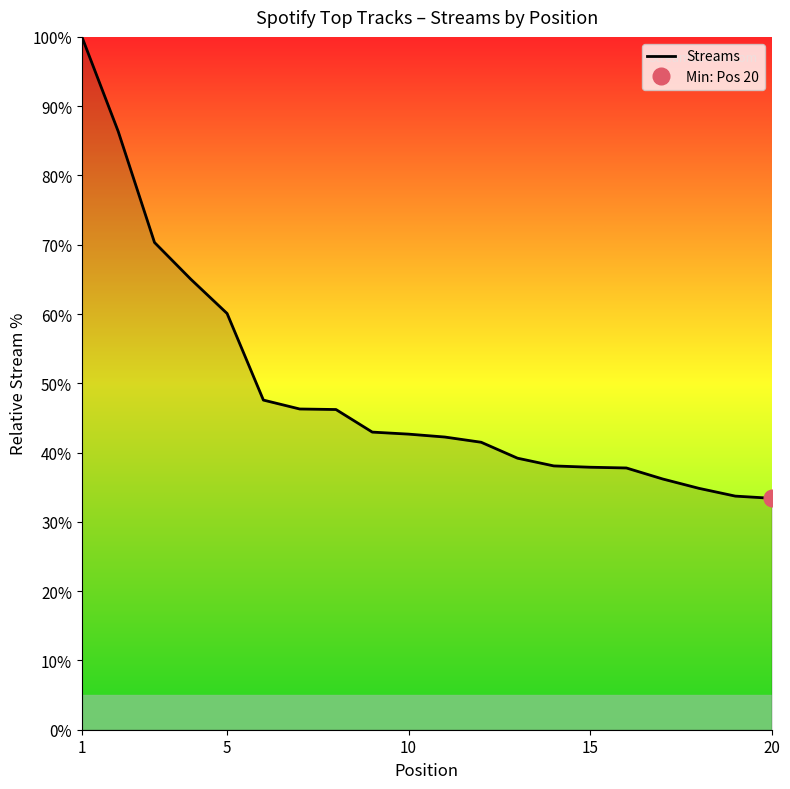

True or false: Streams has a value of 42.7 at 10.

True